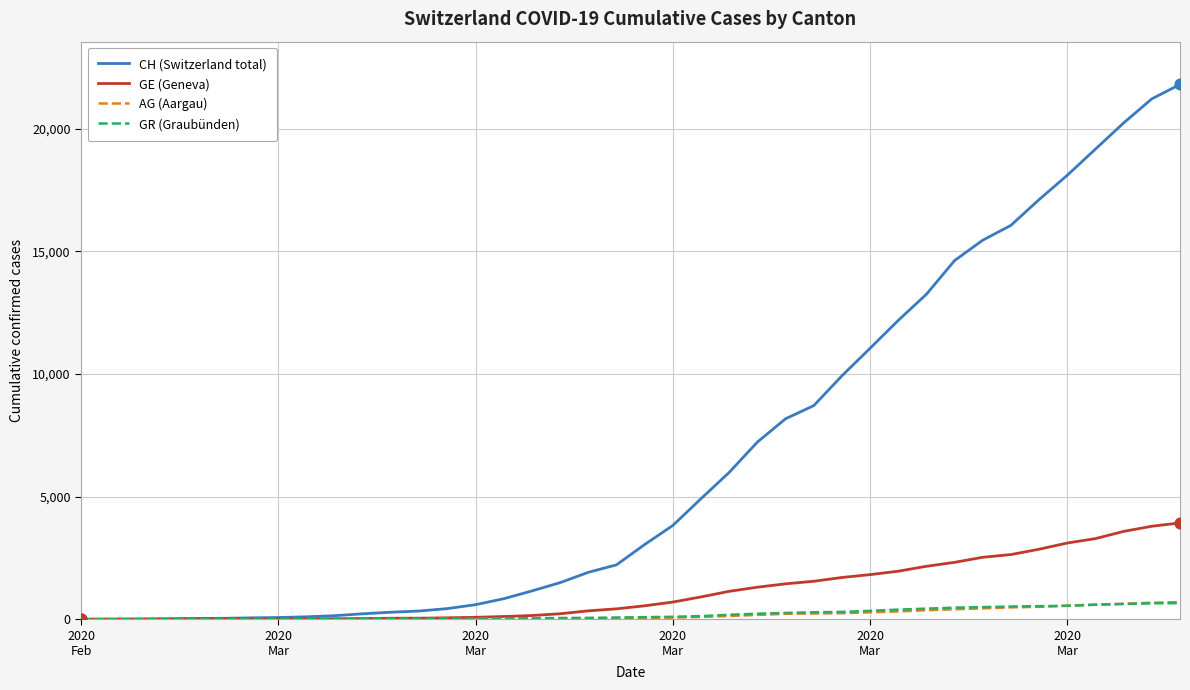

Which series has the largest total across all categories?

CH (Switzerland total)